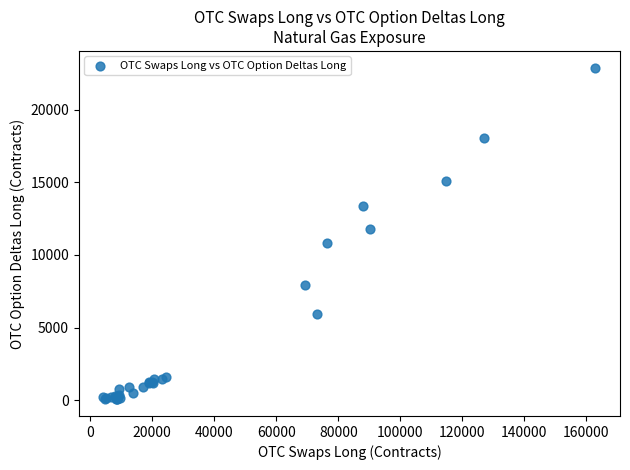

What Y value in the scatter plot is closest to 11480?

11816.3